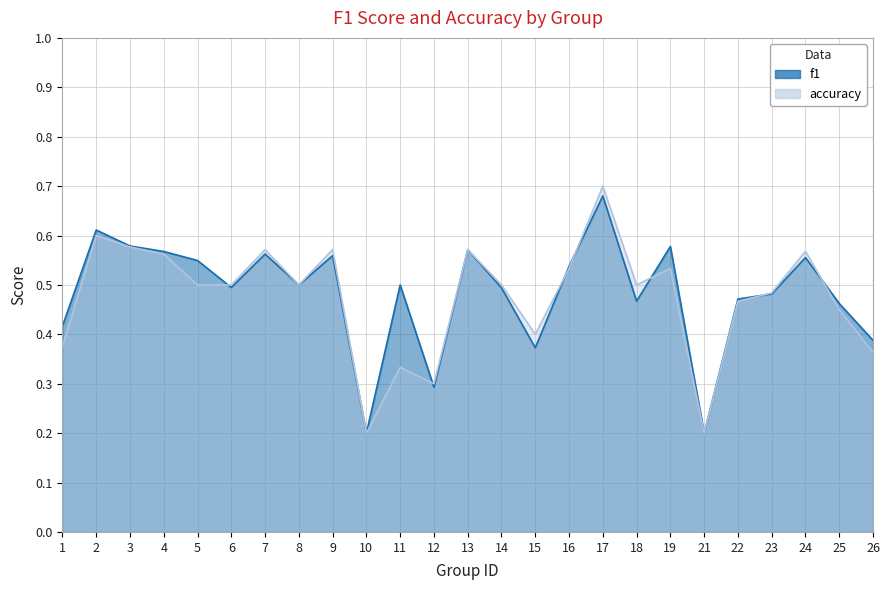

What is the value of the accuracy point at the 1st from the left?

0.4